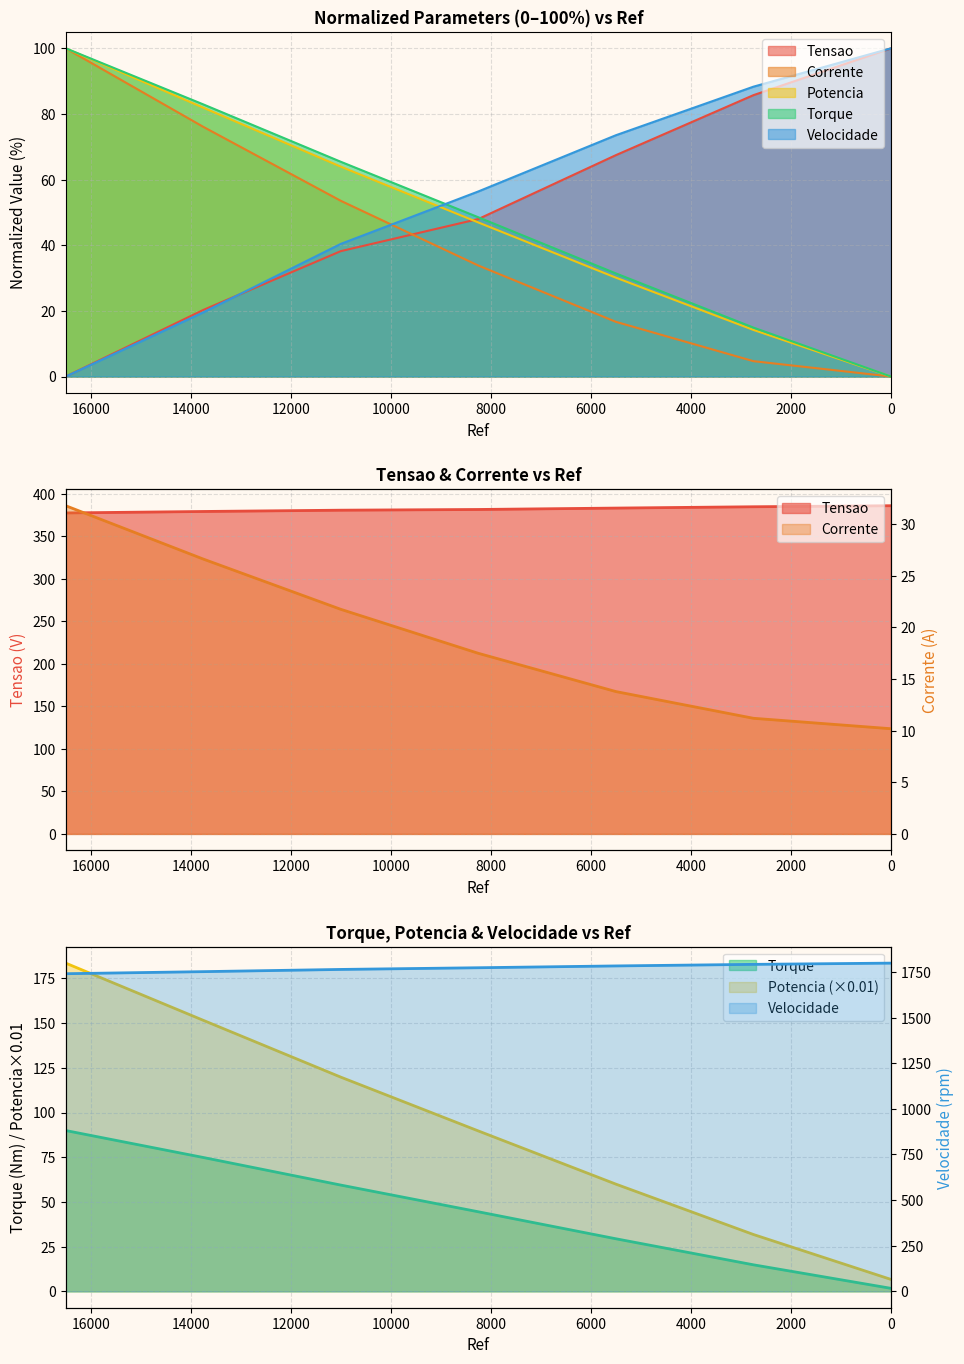

Does the chart display data point markers on the line(s)?

No